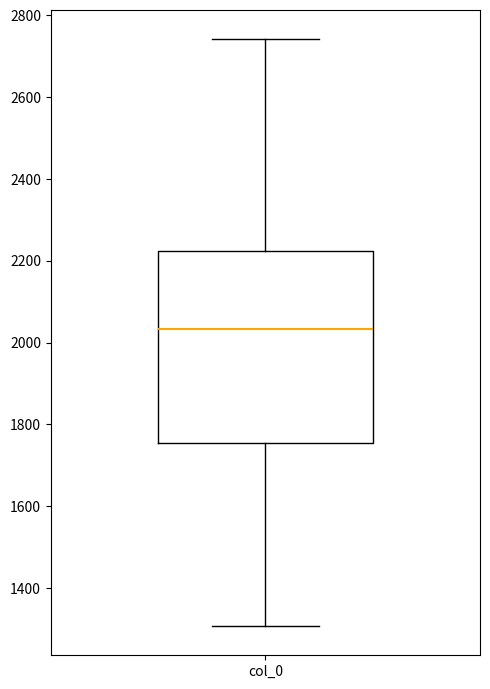

Read this box plot against the y-axis: the position of the median line, the range covered by the box, and the ends of both whiskers. The values are not printed on the chart, so give them approximately, as read against the axis.

median 2040, box 1760 to 2220, whiskers 1300 to 2740